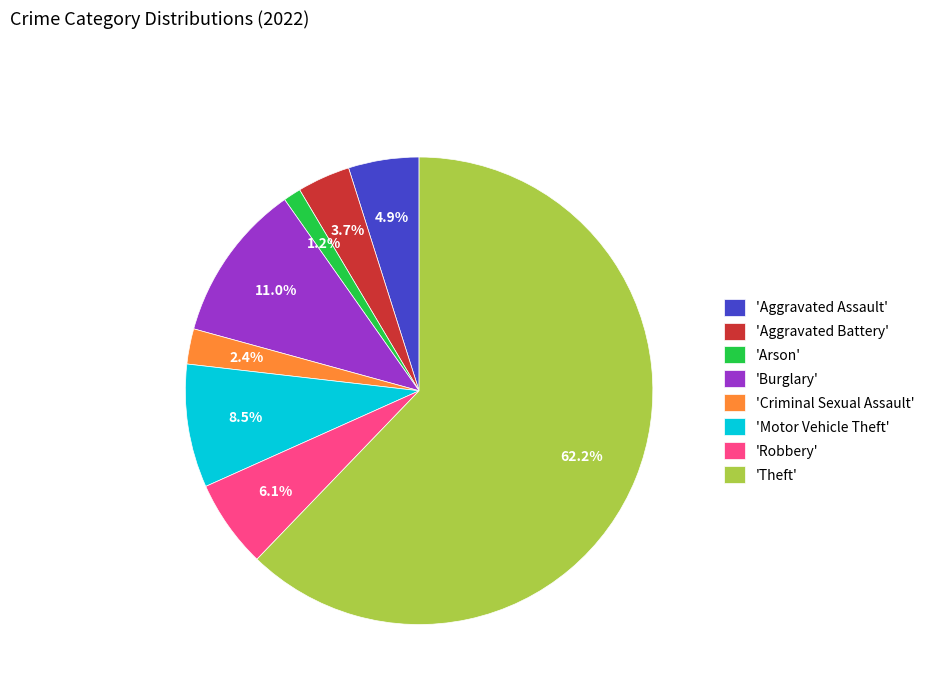

Rank the categories by value from highest to lowest.

'Theft', 'Burglary', 'Motor Vehicle Theft', 'Robbery', 'Aggravated Assault', 'Aggravated Battery', 'Criminal Sexual Assault', 'Arson'